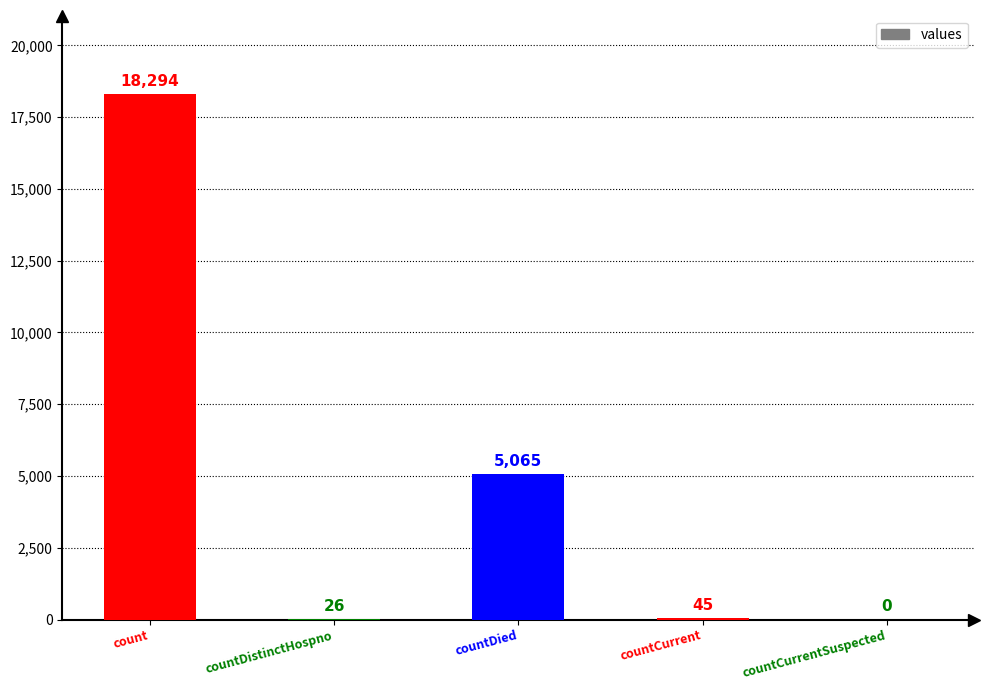

Count the number of data series in this chart.

1